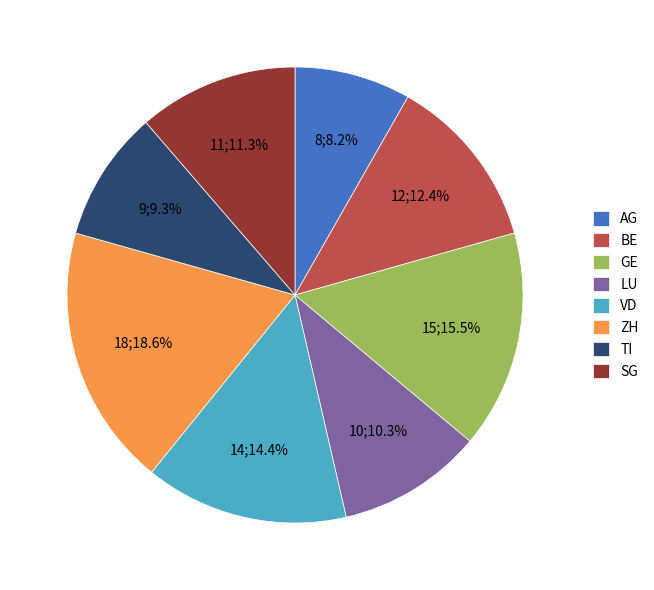

How many segments does this pie chart have?

8